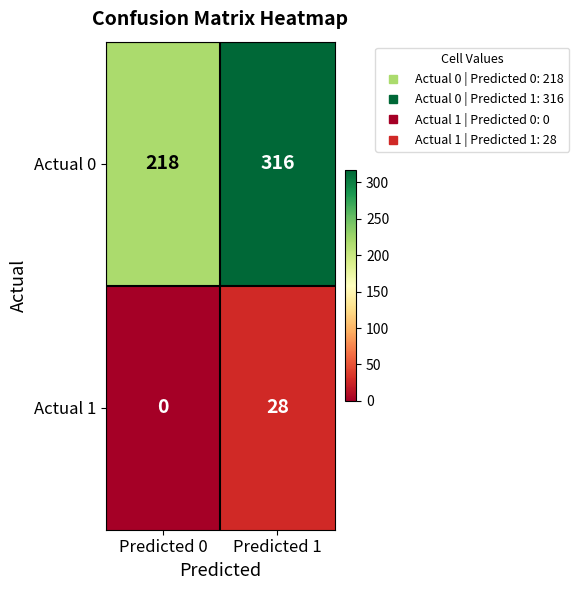

How many positive values does the Actual 1 series have?

1